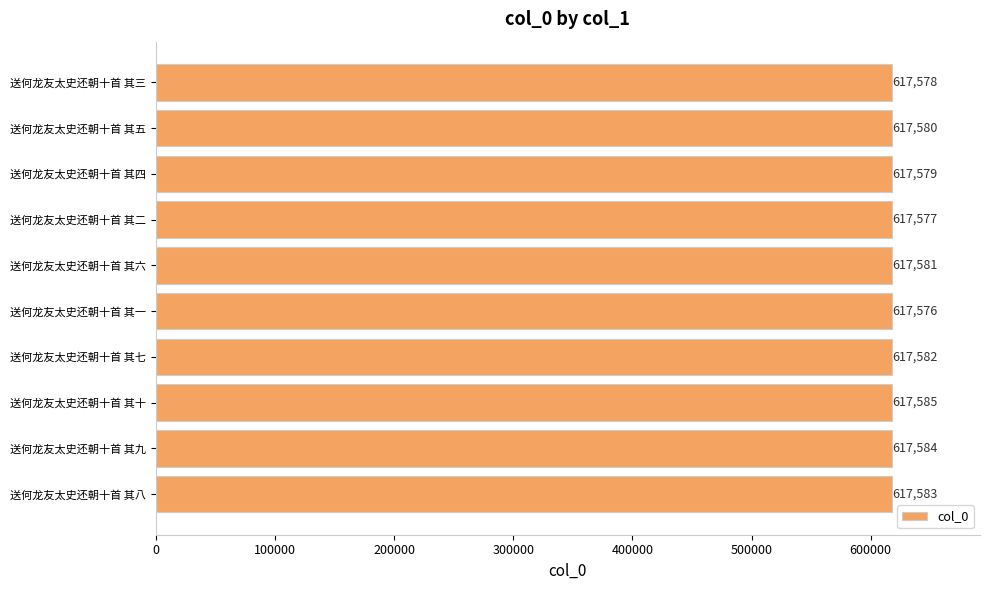

Count the number of data series in this chart.

1